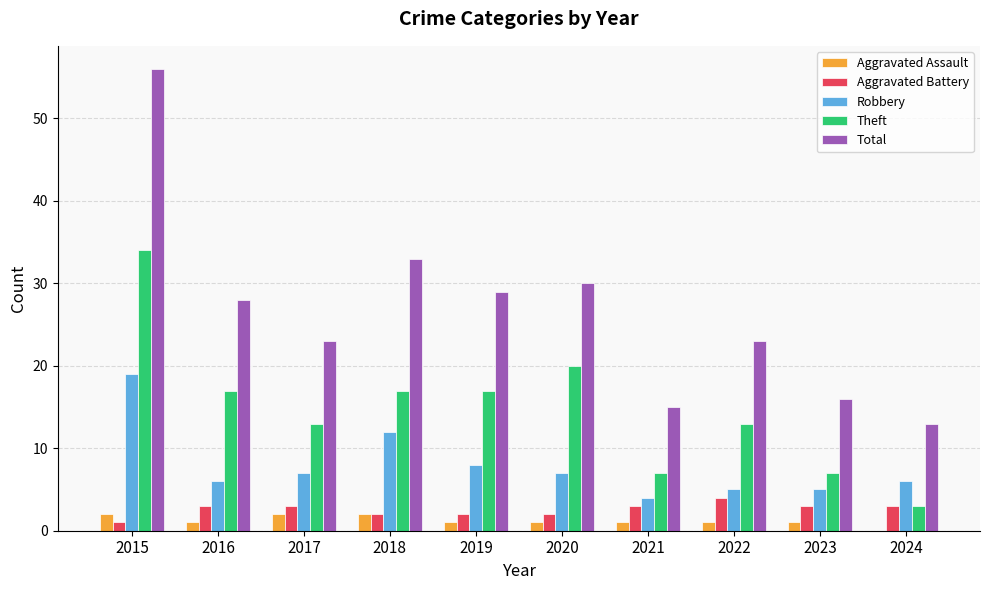

What is the sum of all Robbery values?

79